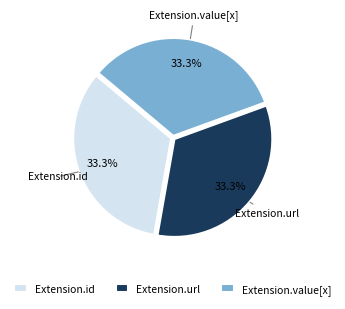

What is the total percentage of Extension.value[x] and Extension.id?

66.7%